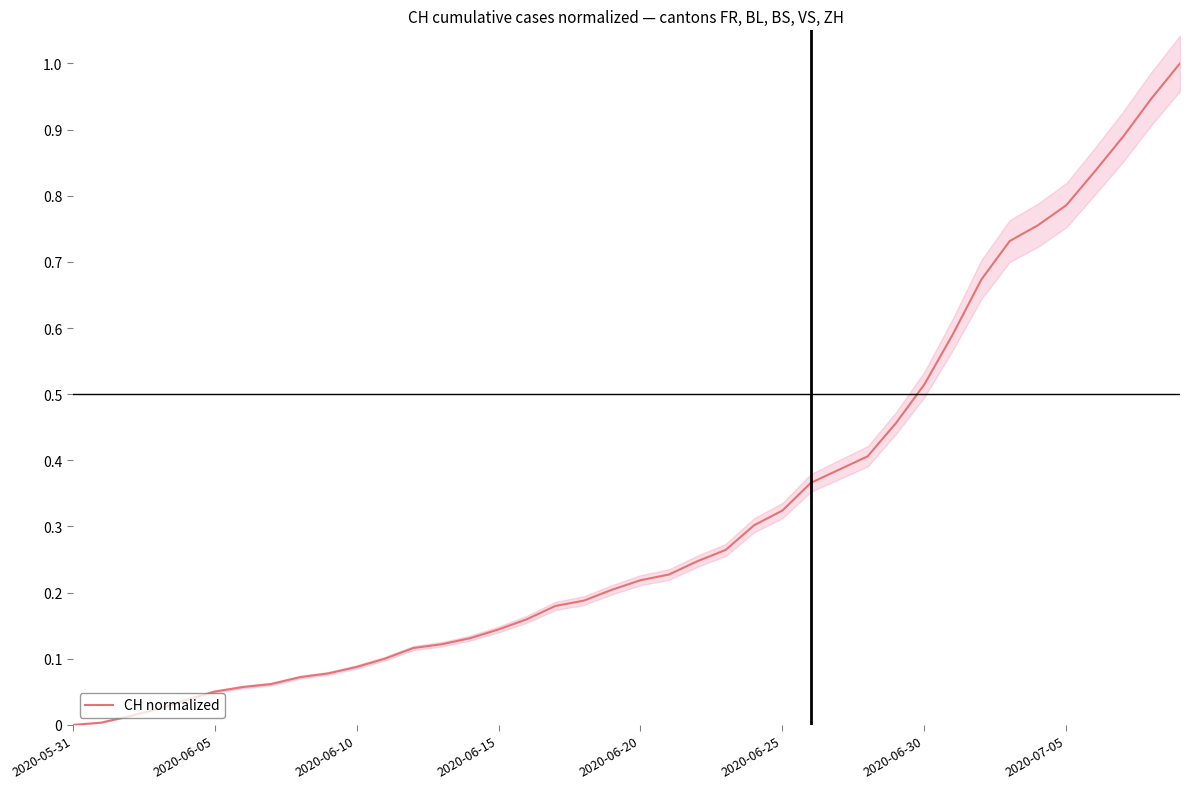

What is the value of the 34th point from the left?

0.7